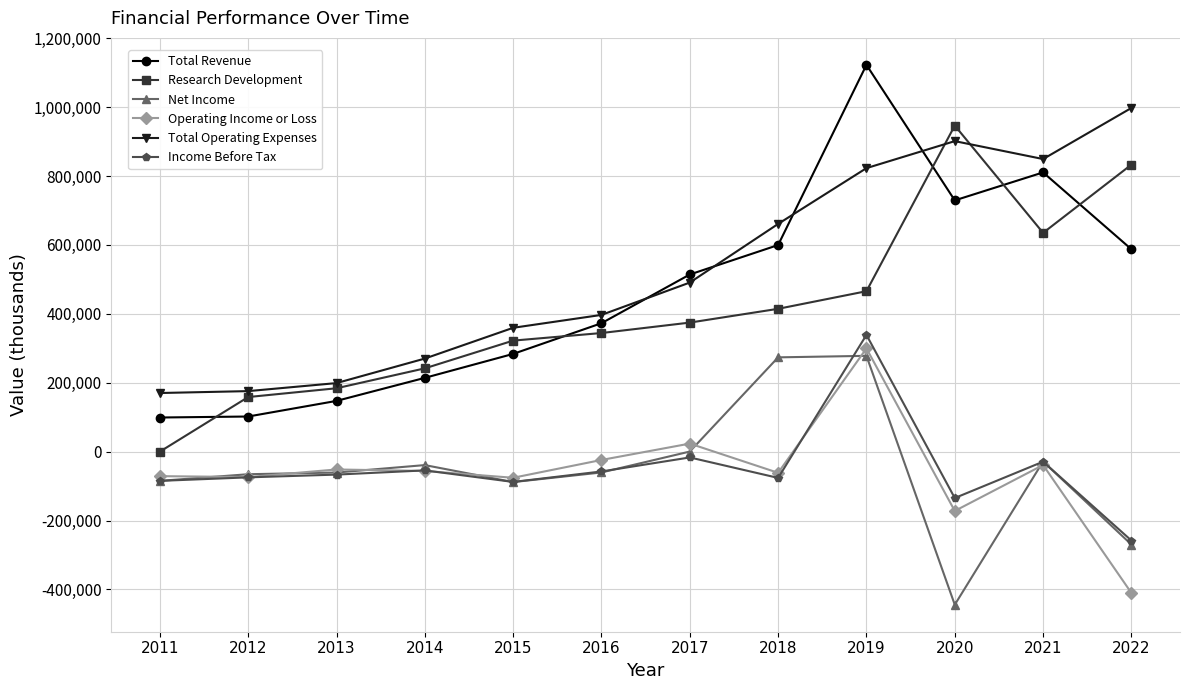

What is the lowest value of the Total Revenue series?

99100